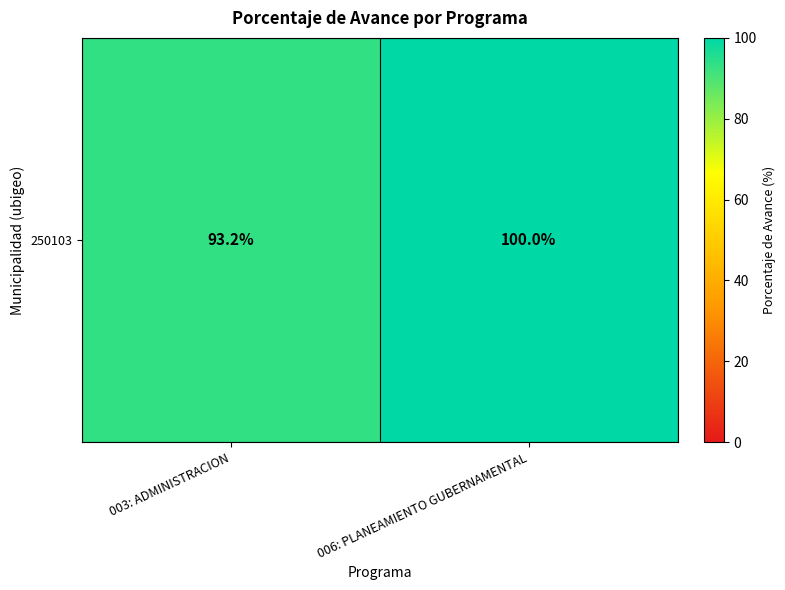

Is it true that the value at 006: PLANEAMIENTO GUBERNAMENTAL is 100.0?

True